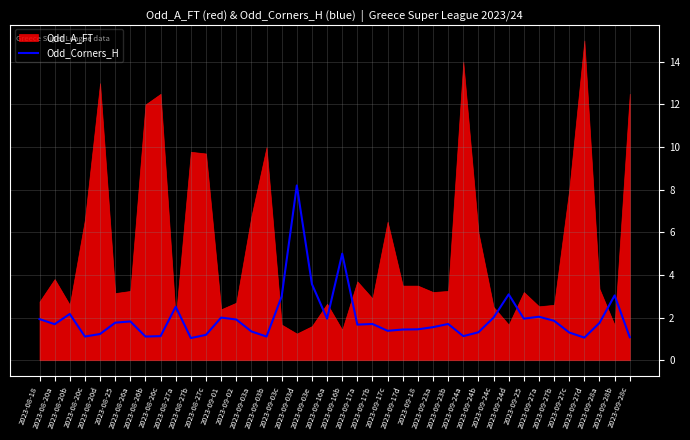

Where is the data nearest to the value 4?

2023-09-03e